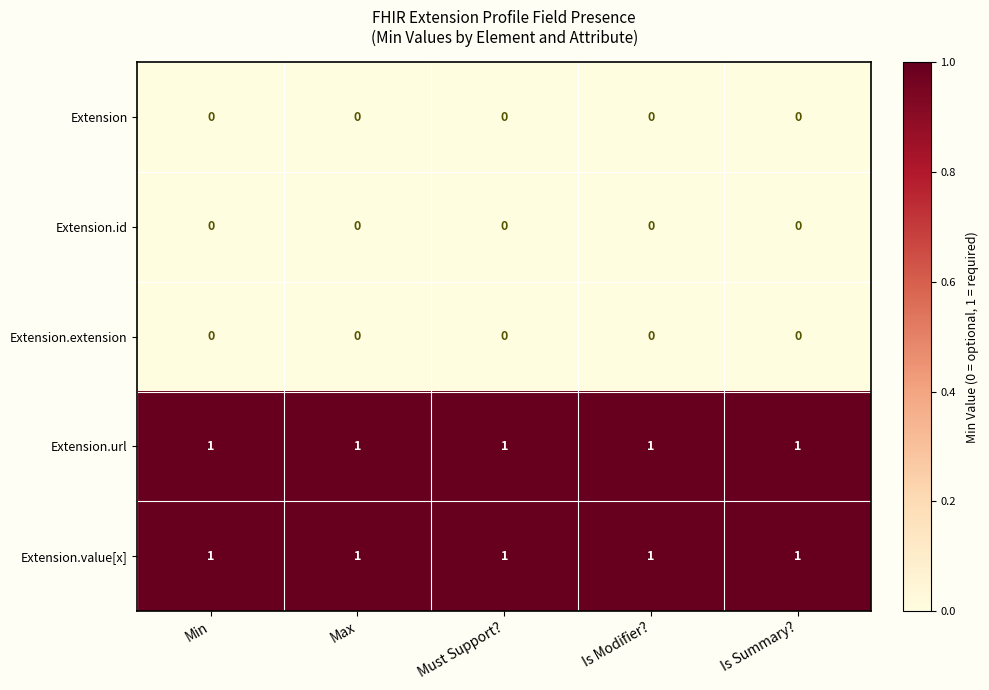

The value of Extension.url at Is Modifier? is 1. True or false?

True